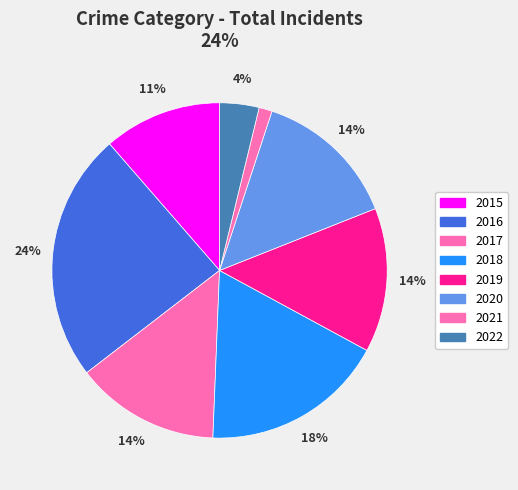

To the nearest percent, what portion does 2016 represent?

24%